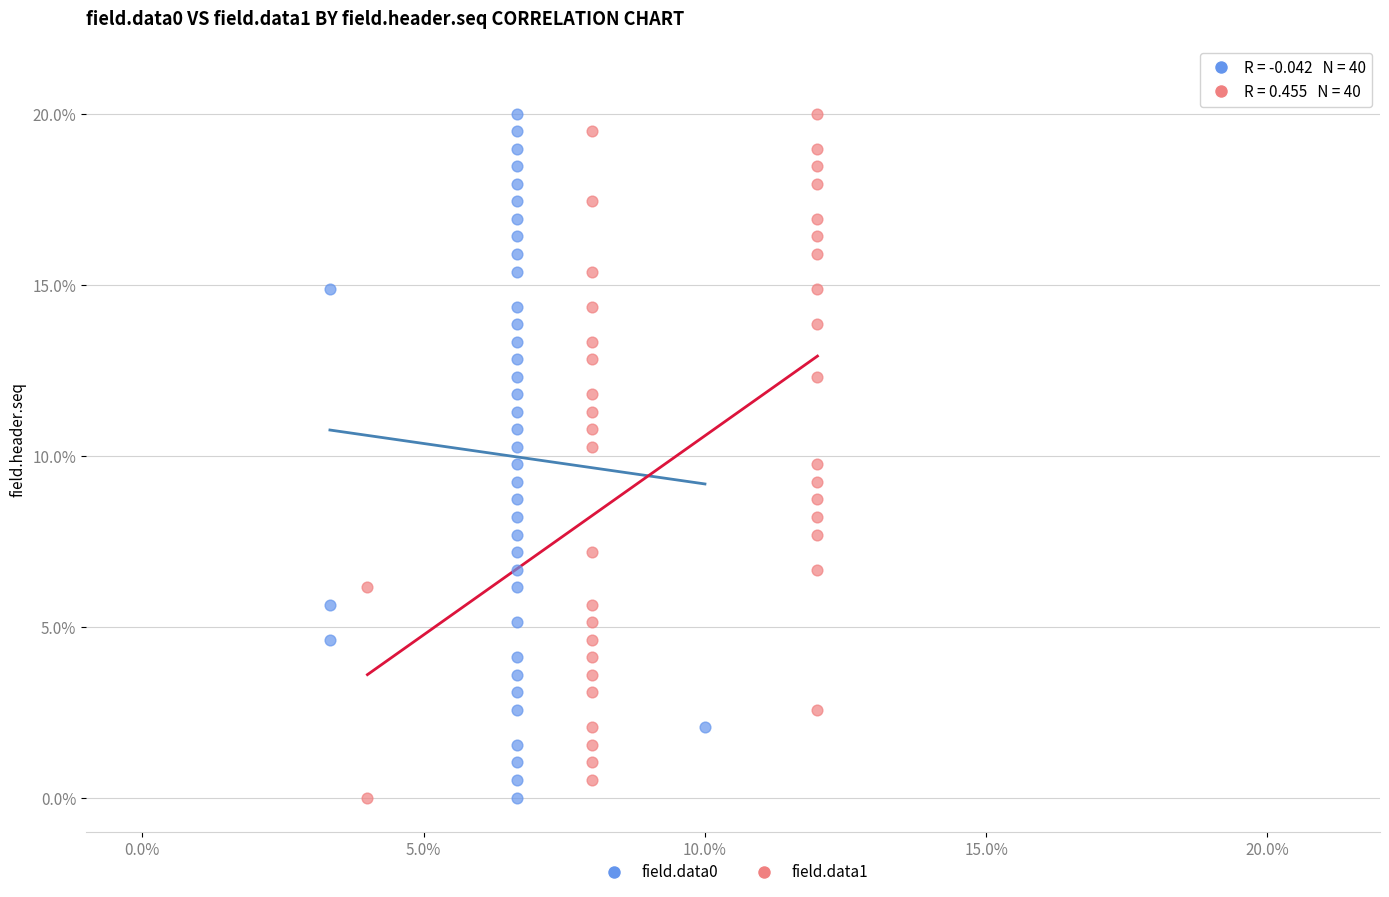

What are all the series names shown in the legend?

field.data0, field.data1